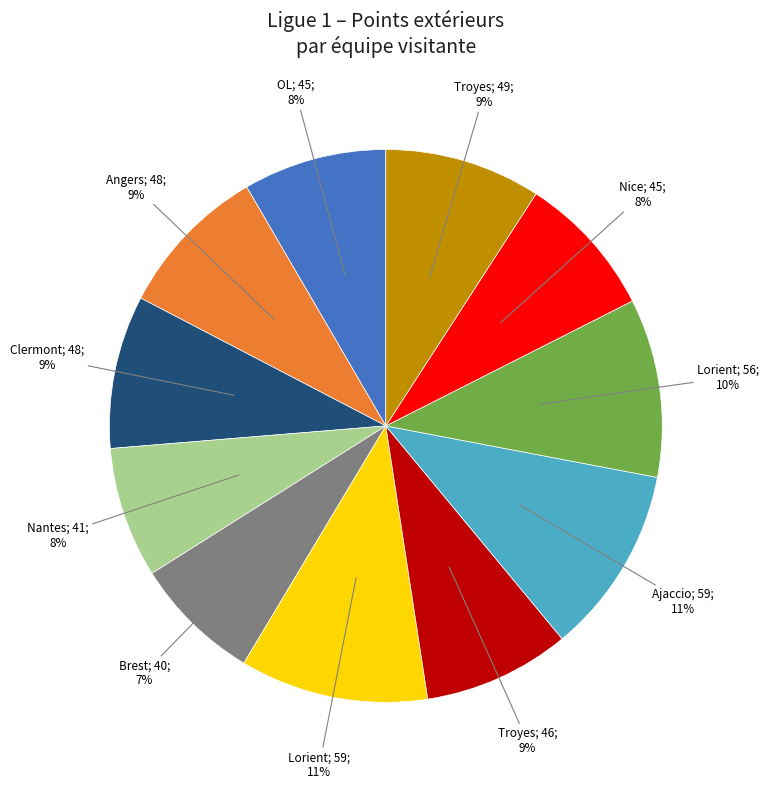

Does any single category account for the majority?

No